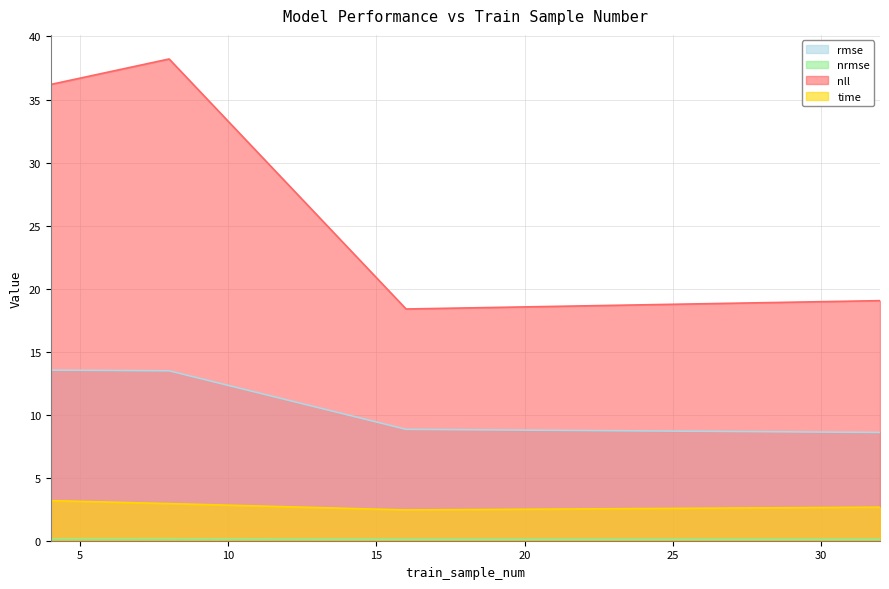

What is the lowest value of the time series?

2.4